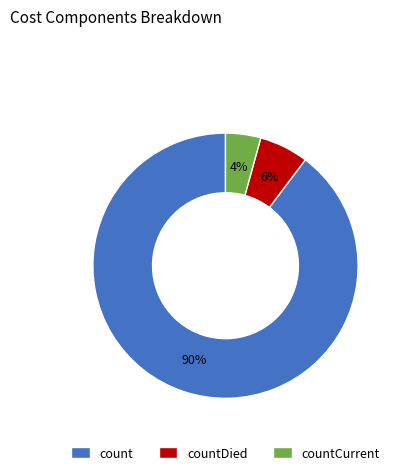

Which has a higher value, countCurrent or count?

count